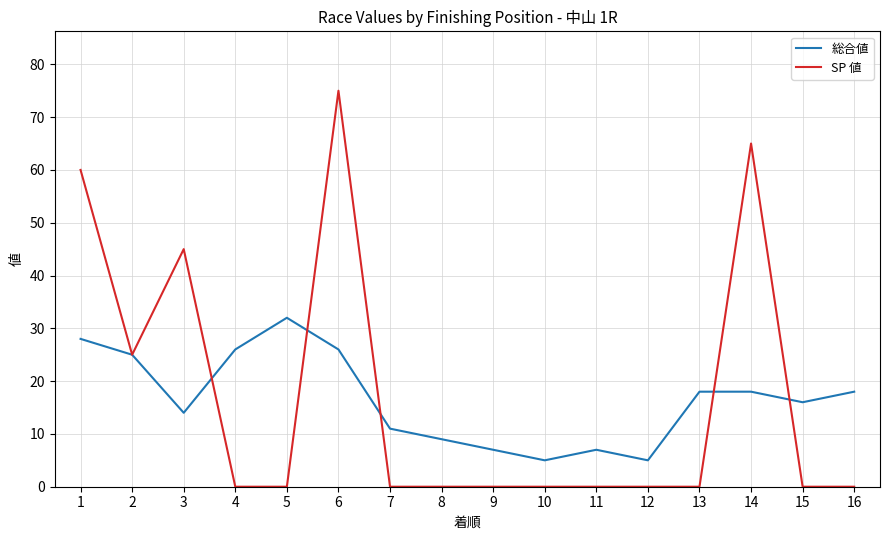

Where is the first local maximum for SP 値?

3